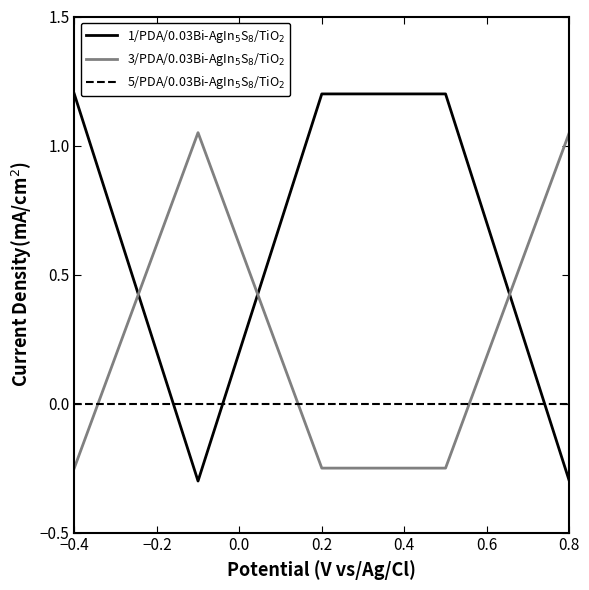

How many intersections are there between 1/PDA/0.03Bi-AgIn$_5$S$_8$/TiO$_2$ and 3/PDA/0.03Bi-AgIn$_5$S$_8$/TiO$_2$?

3